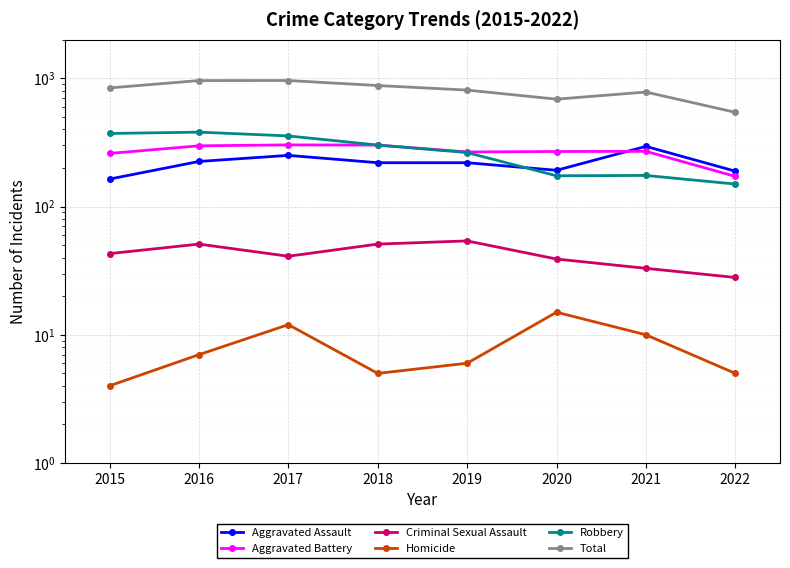

What are all the series names shown in the legend?

Aggravated Assault, Aggravated Battery, Criminal Sexual Assault, Homicide, Robbery, Total